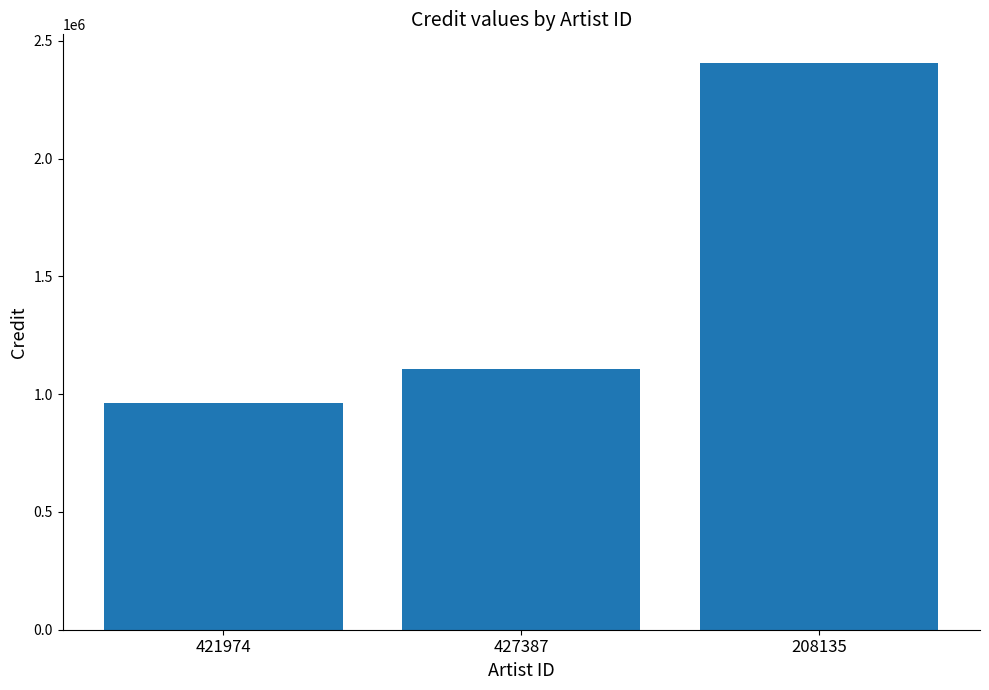

Between 421974 and 208135, which is larger?

208135